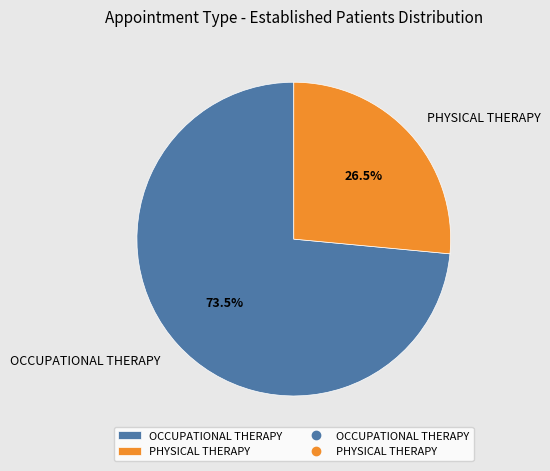

What is the largest slice in the pie chart?

OCCUPATIONAL THERAPY